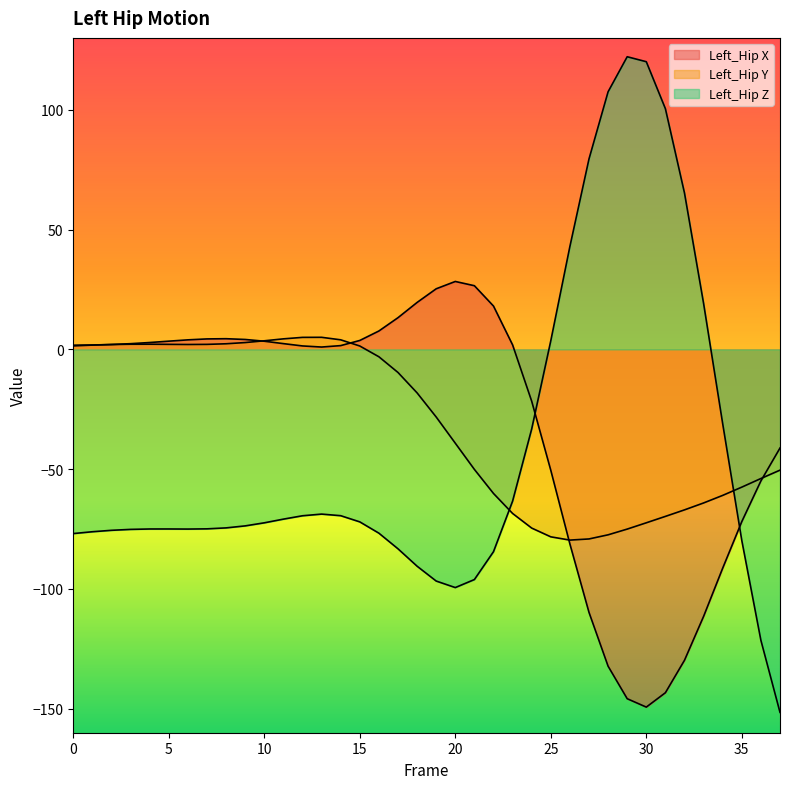

Where is Left_Hip Y nearest to the value -37?

20